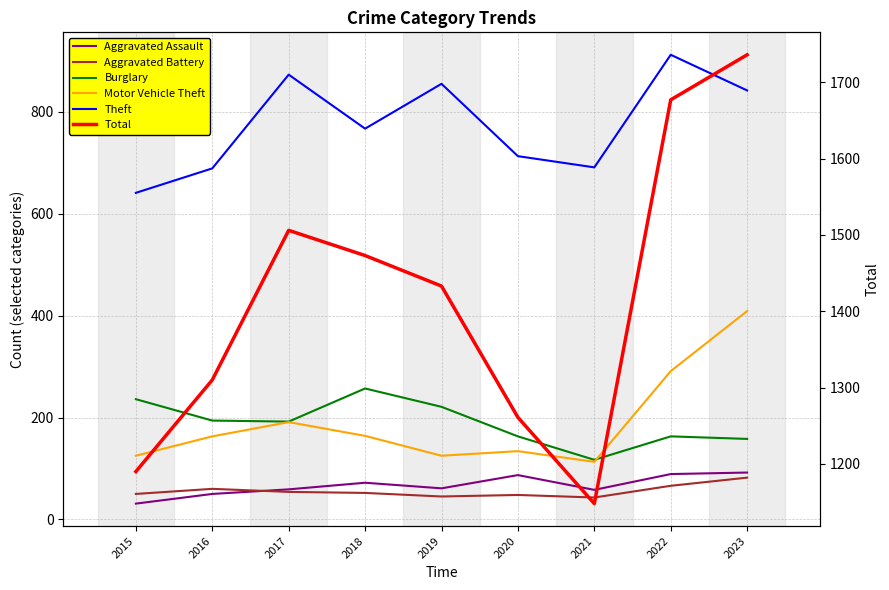

What is the total value across all series at 2015?

2273